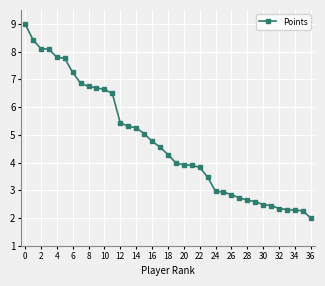

What is the greatest value displayed?

9.0